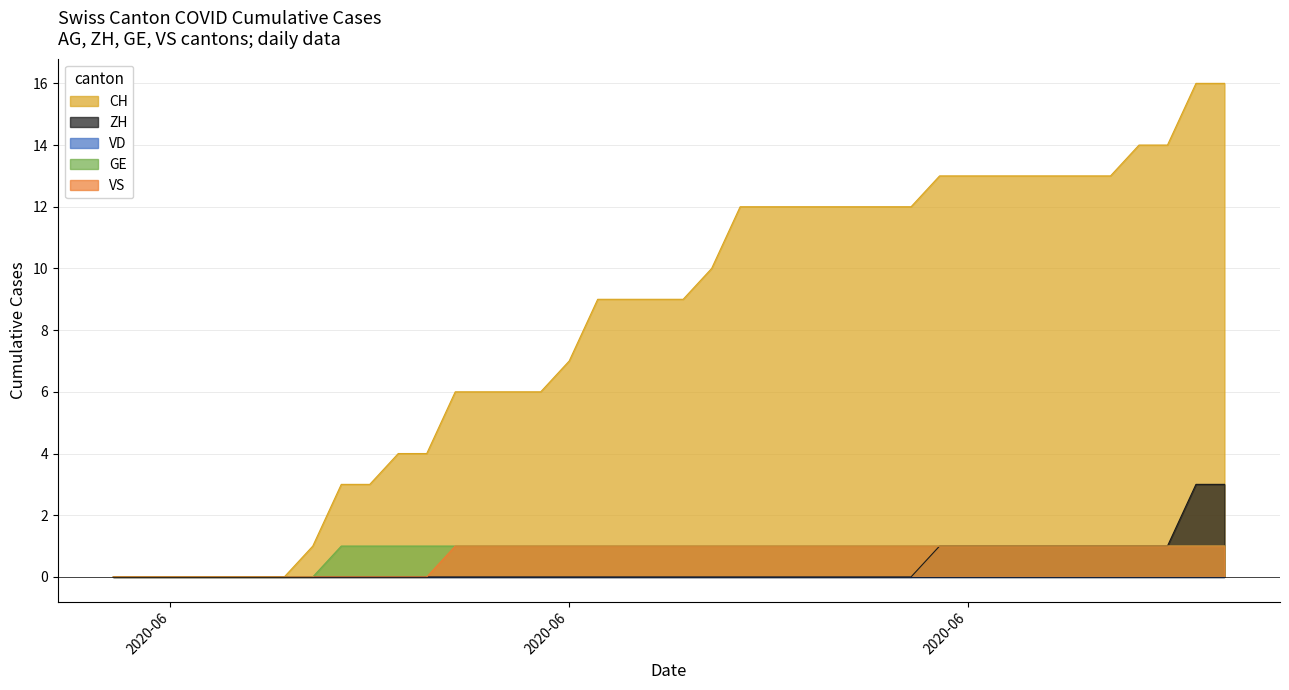

How many values in ZH are above zero?

11